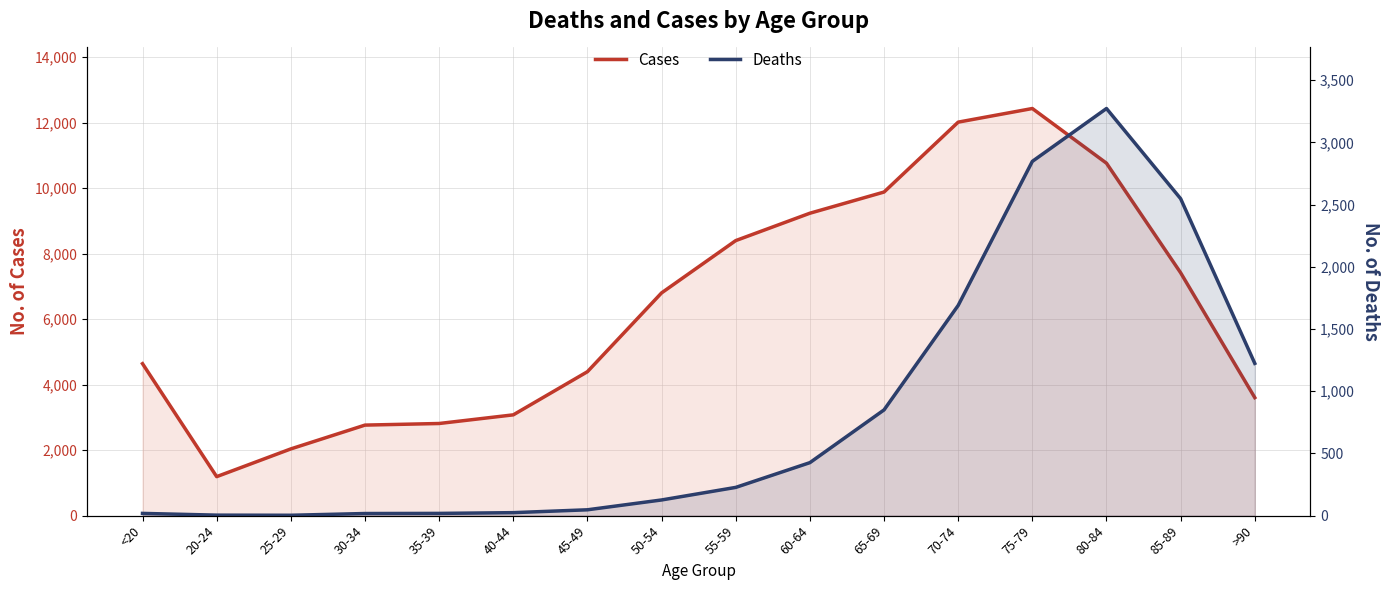

Which category has the lowest value in the Cases series?

20-24